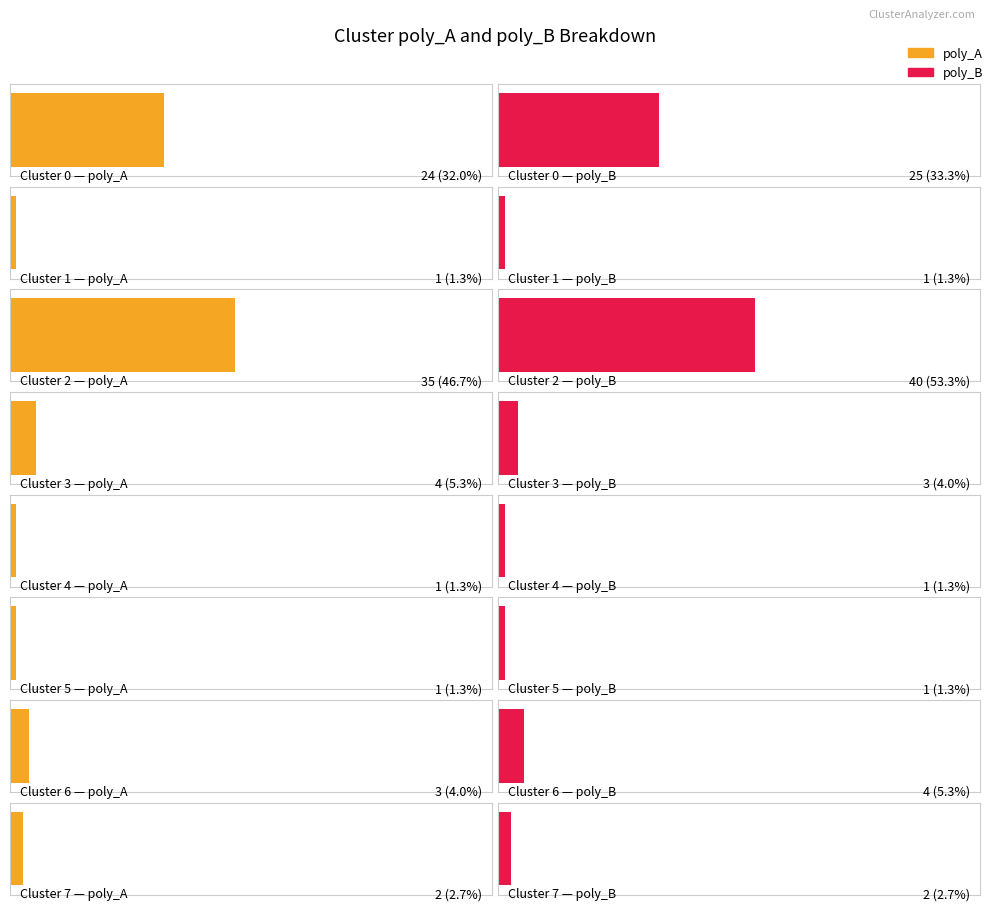

How many groups of bars are there?

8